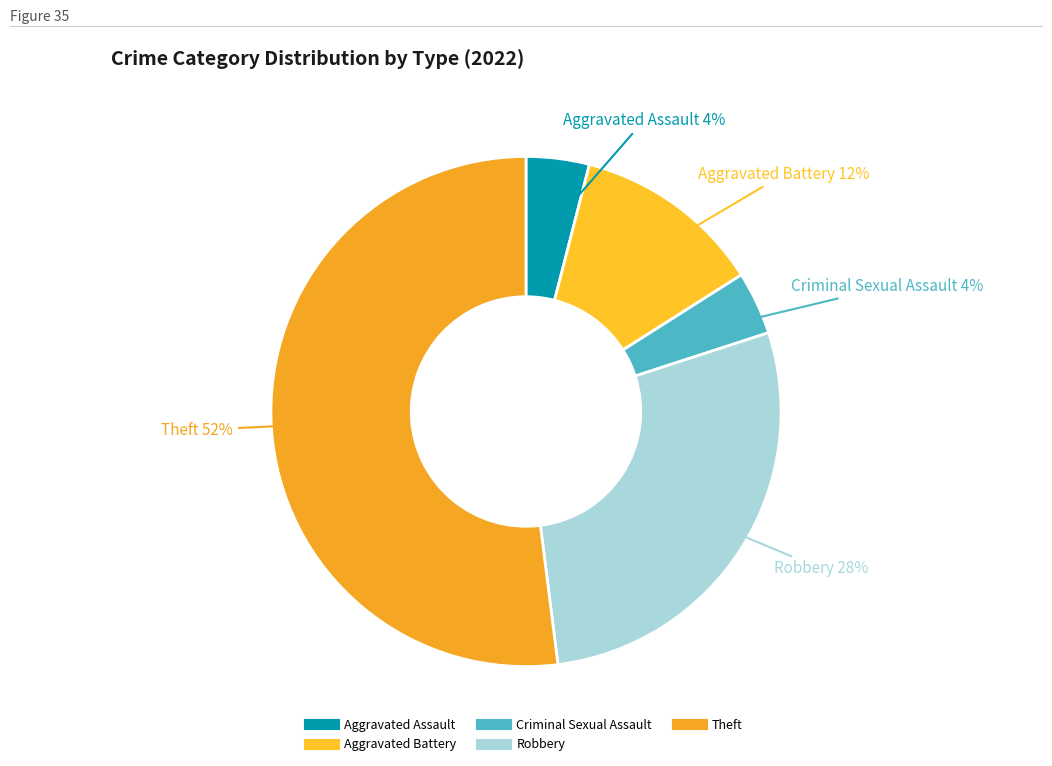

Which slice is the largest?

Theft